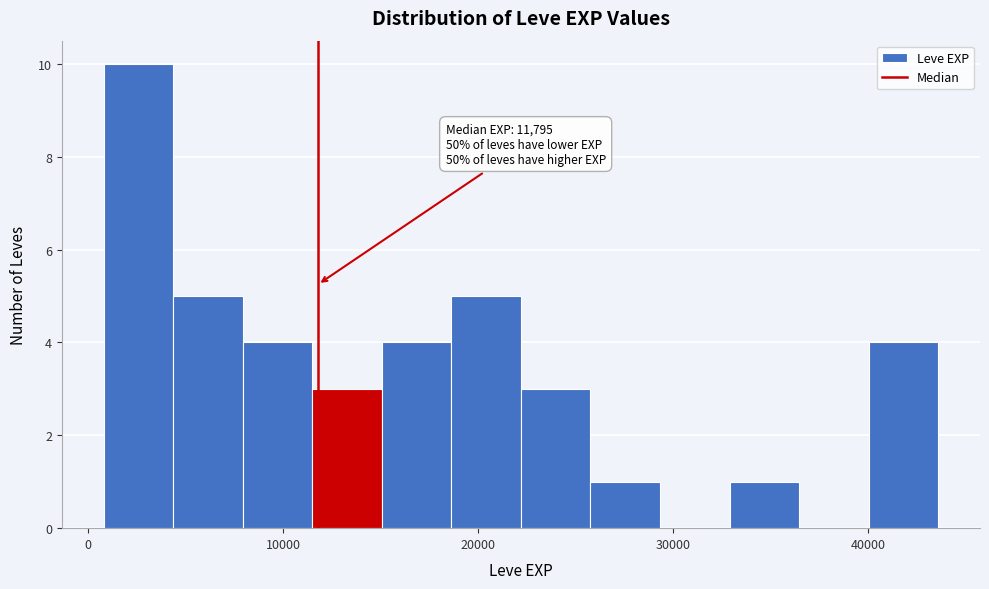

Around what value on the x-axis is the tallest bar? Give the approximate position of its centre, as read against the axis.

3000